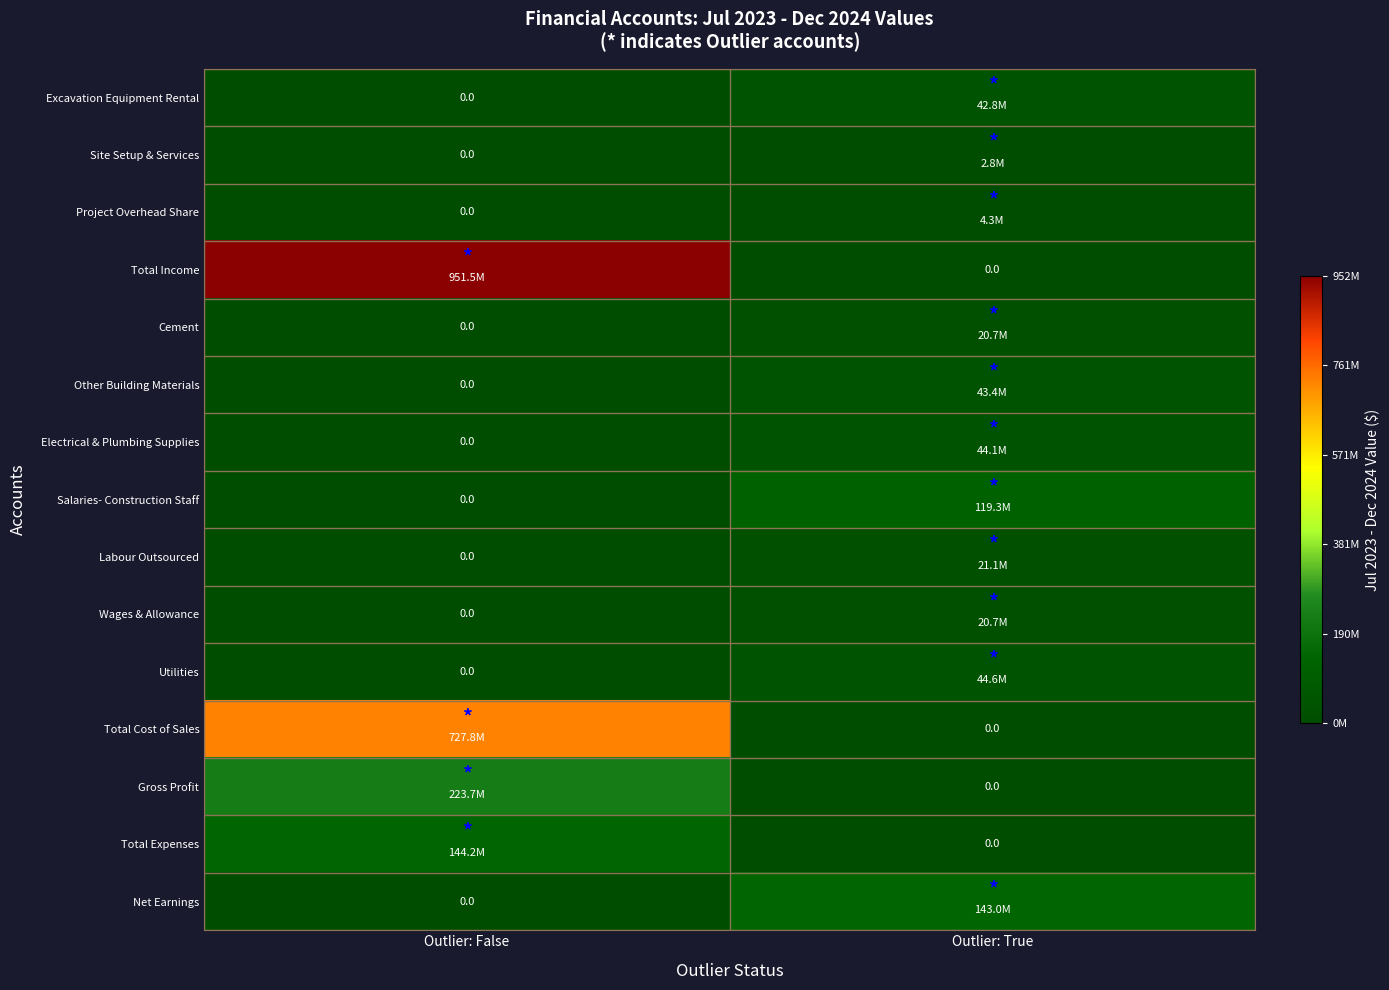

Between Outlier: False and Outlier: True, which series saw the biggest shift?

Total Income